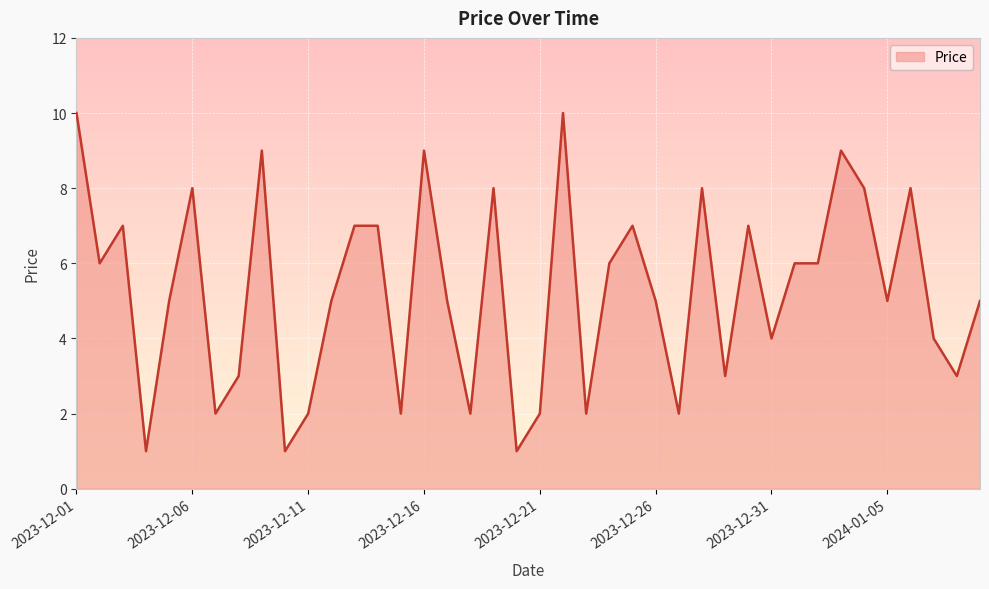

Reading left to right, extract all data points from this chart.

10	6	7	1	5	8	2	3	9	1	2	5	7	7	2	9	5	2	8	1	2	10	2	6	7	5	2	8	3	7	4	6	6	9	8	5	8	4	3	5